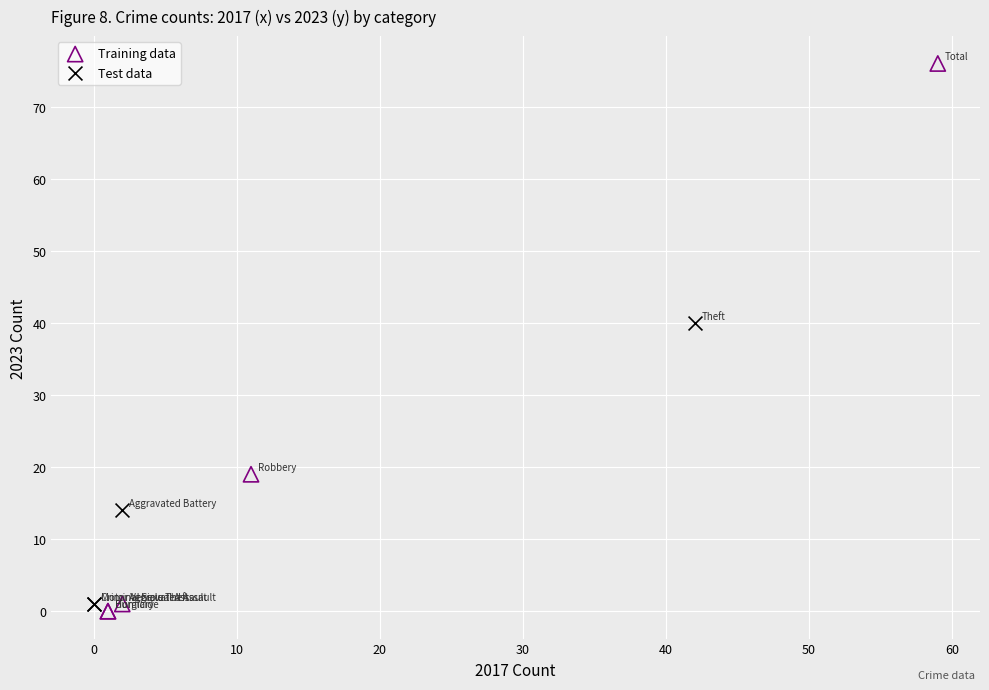

Which series has the largest Y range (max minus min)?

Training data